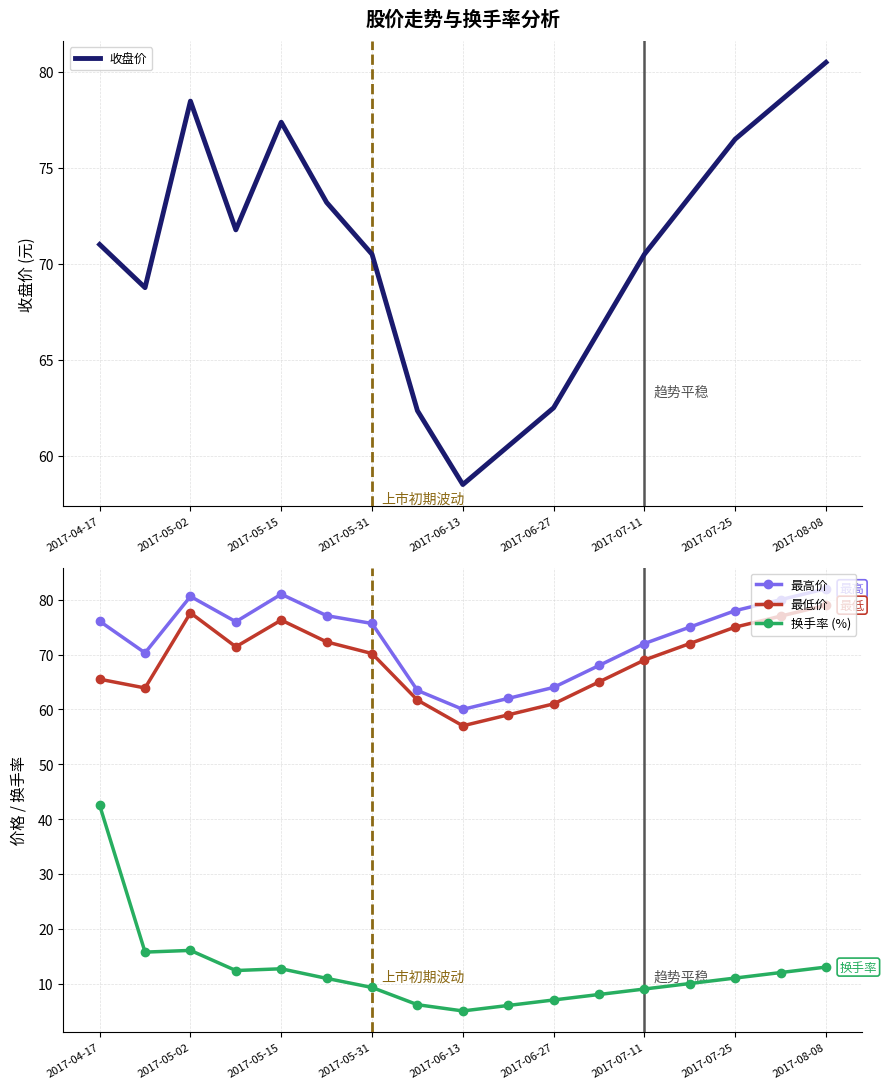

Is this an area chart (filled region under the line)?

No